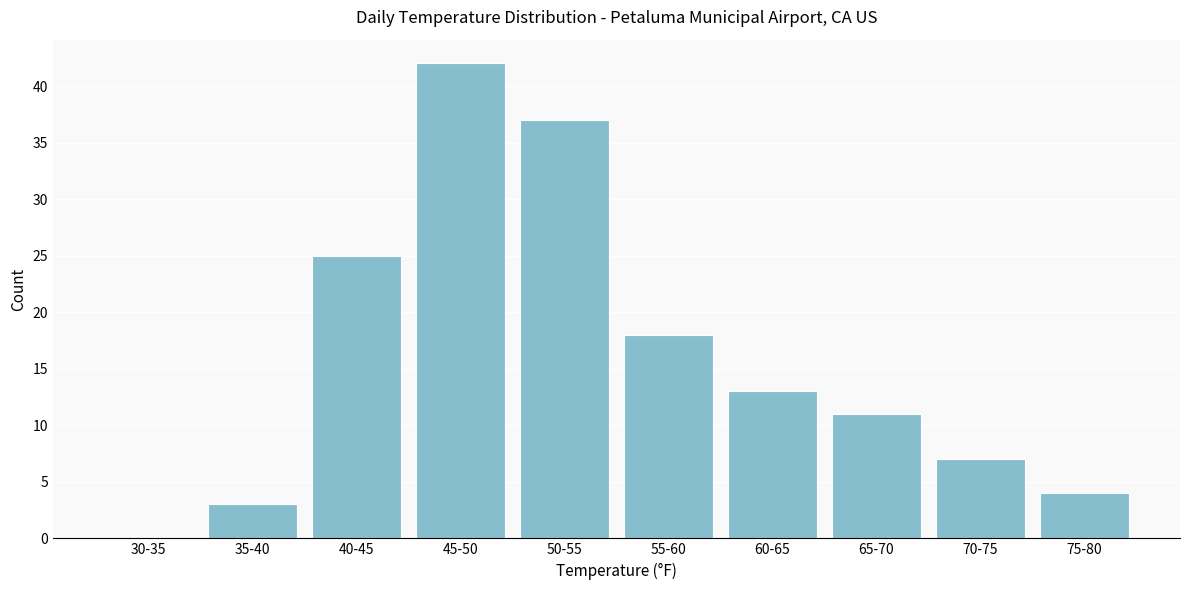

Reading right to left, what are all the values shown in this chart?

75-80=4	70-75=7	65-70=11	60-65=13	55-60=18	50-55=37	45-50=42	40-45=25	35-40=3	30-35=0